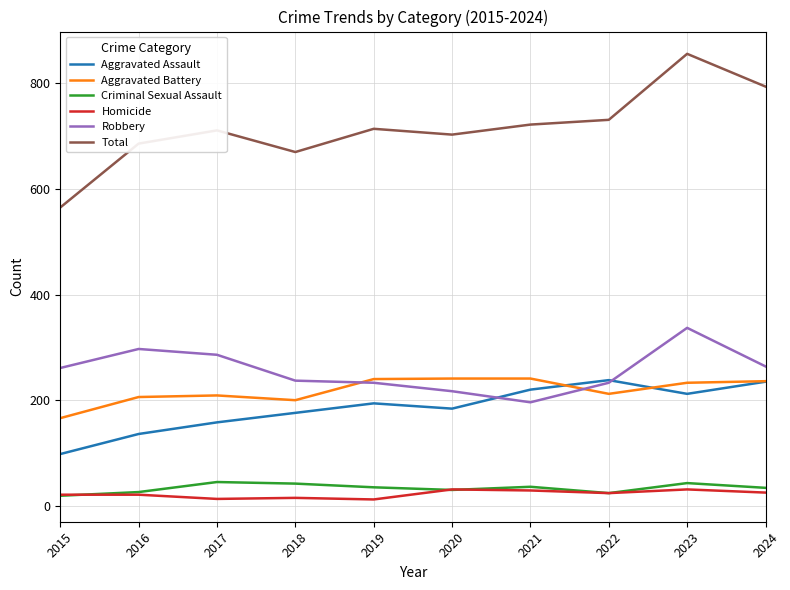

What are all the series names shown in the legend?

Aggravated Assault, Aggravated Battery, Criminal Sexual Assault, Homicide, Robbery, Total